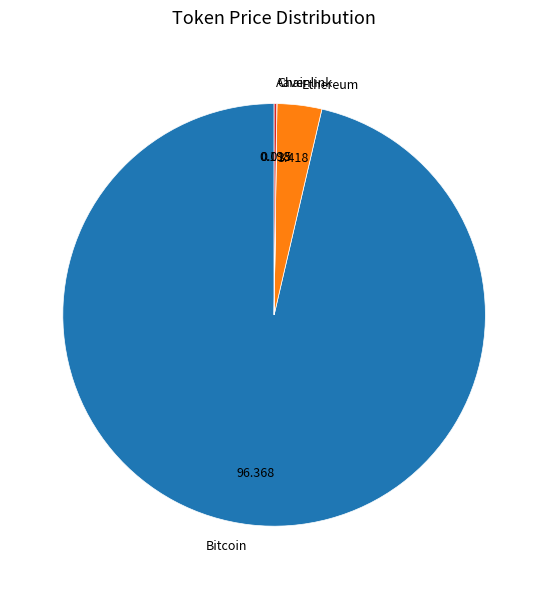

Is there a majority slice in this chart?

Yes